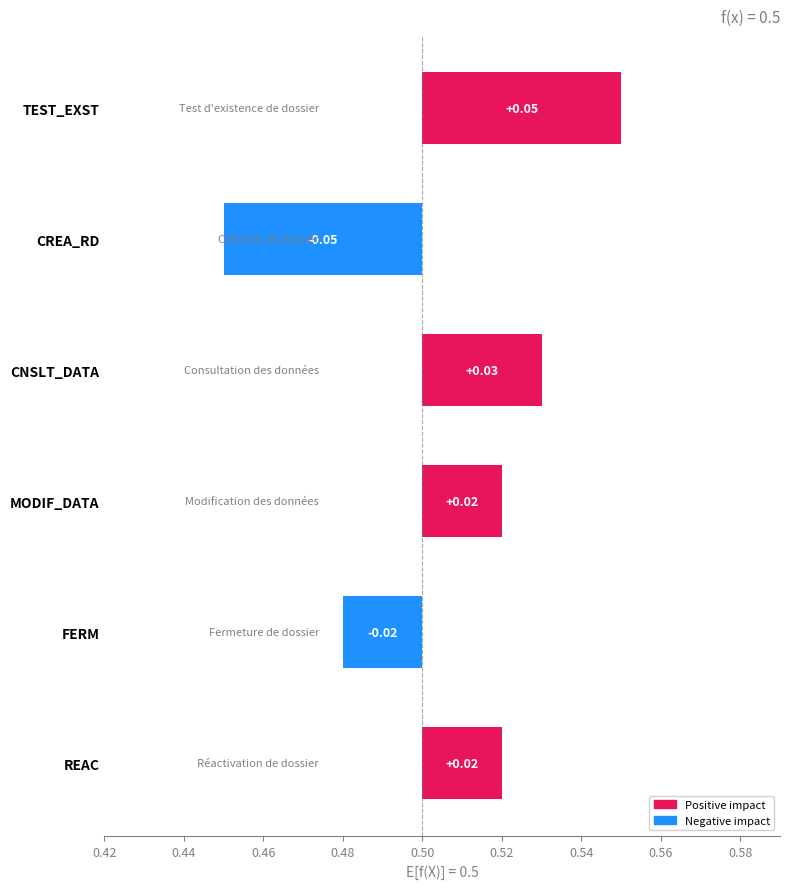

Does the chart contain any negative values?

No